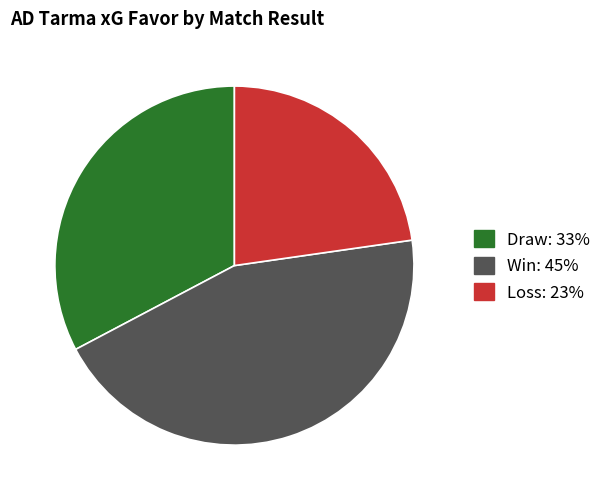

Does any single category account for the majority?

No